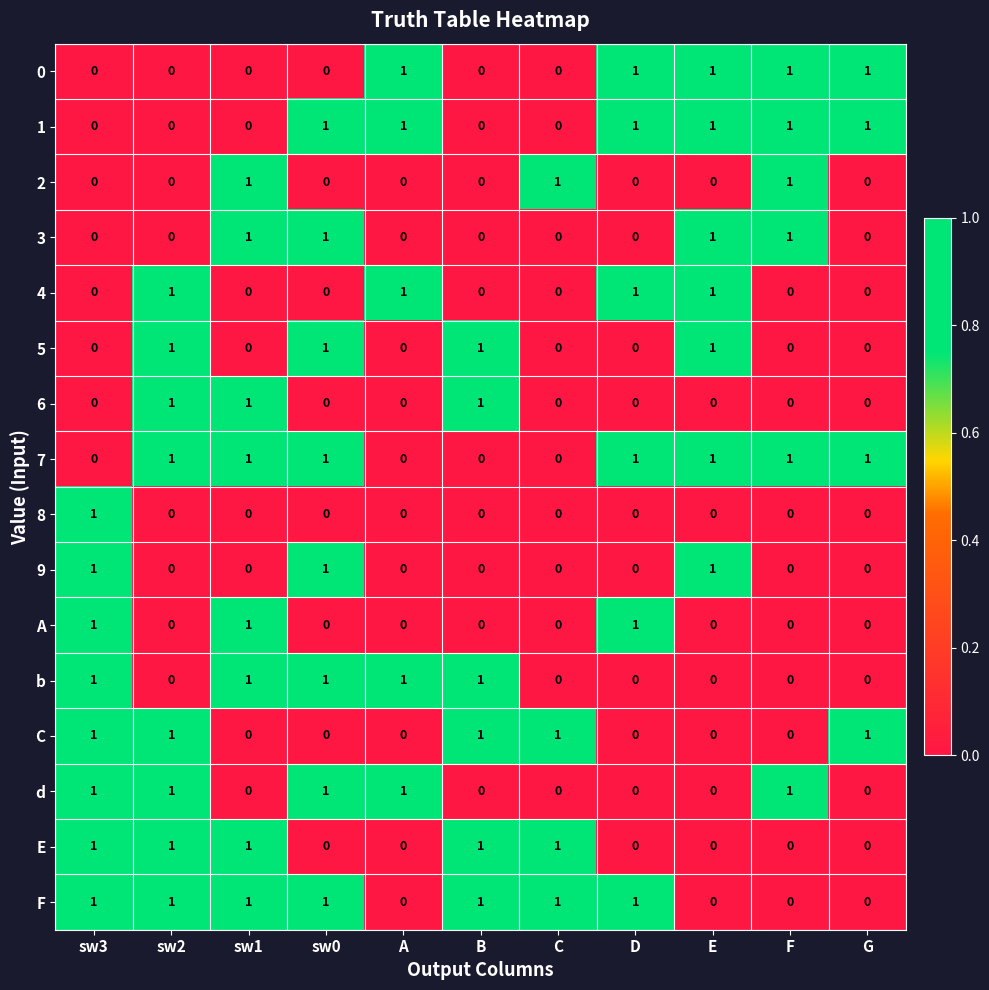

How many 7 values are between 0 and 1?

11